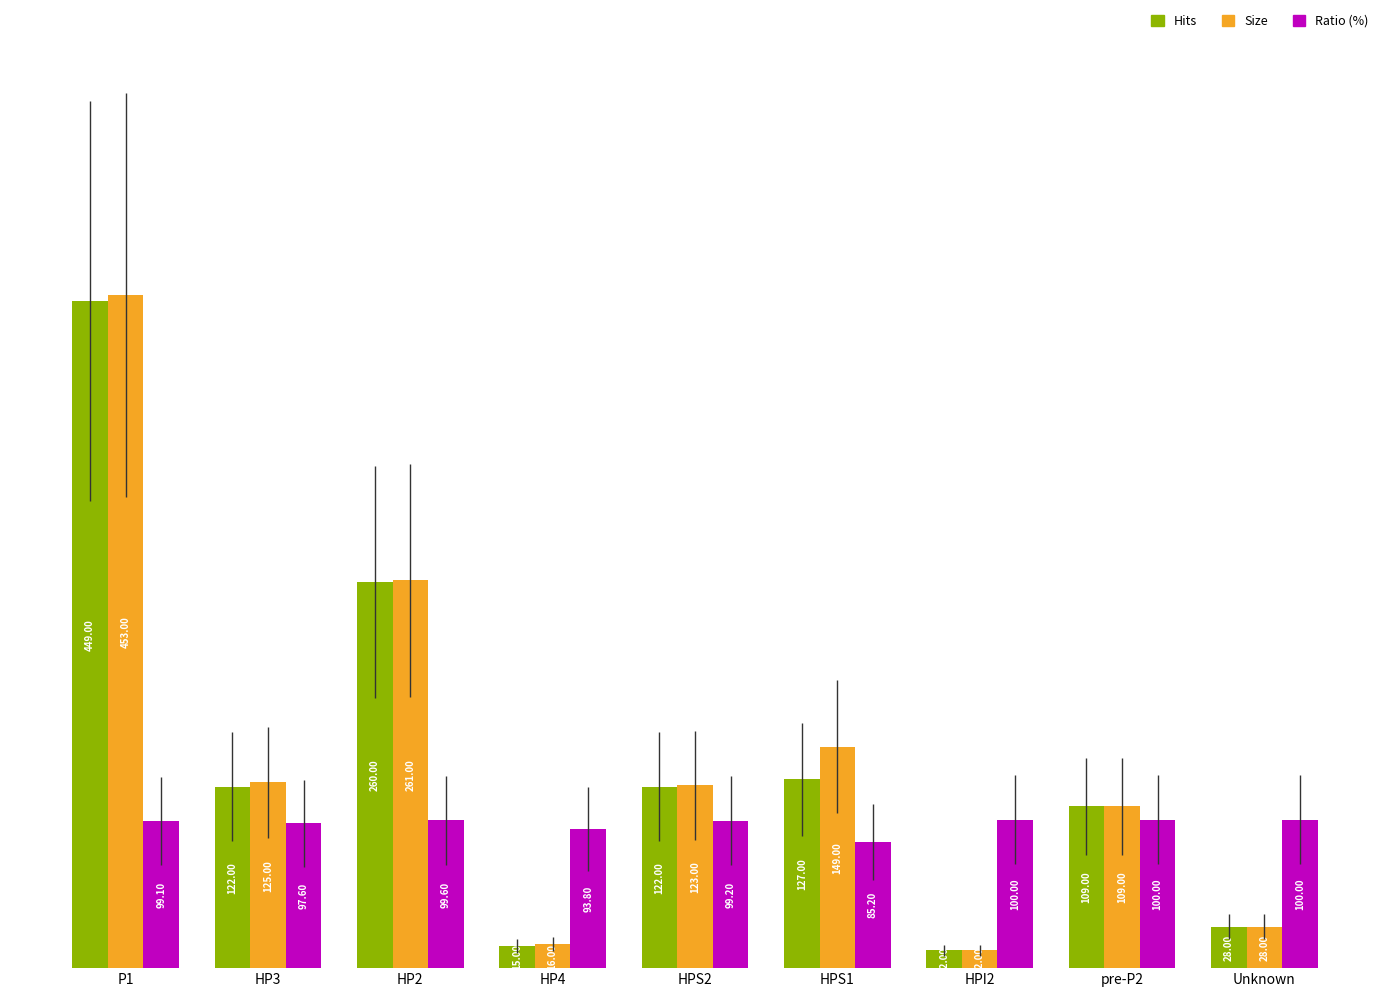

At HP4, list the series in order from smallest to largest.

Hits, Size, Ratio (%)